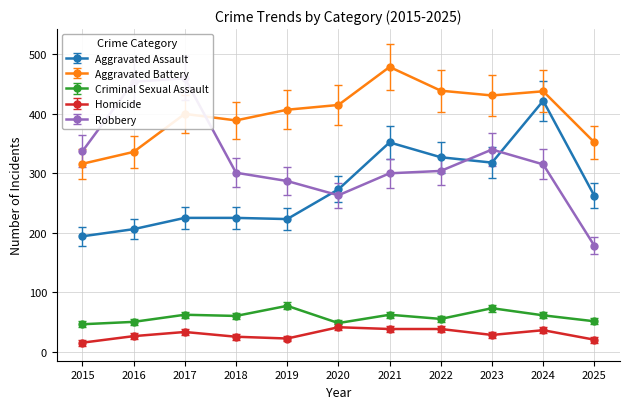

Reading left to right, transcribe all the data shown in this chart.

Aggravated Assault: 194	206	225	225	223	273	352	327	318	422	262
Aggravated Battery: 316	336	400	389	407	415	479	439	431	438	352
Criminal Sexual Assault: 46	50	62	60	77	48	62	55	73	61	51
Homicide: 15	26	33	25	22	41	38	38	28	36	20
Robbery: 337	454	460	301	287	263	300	304	340	315	178